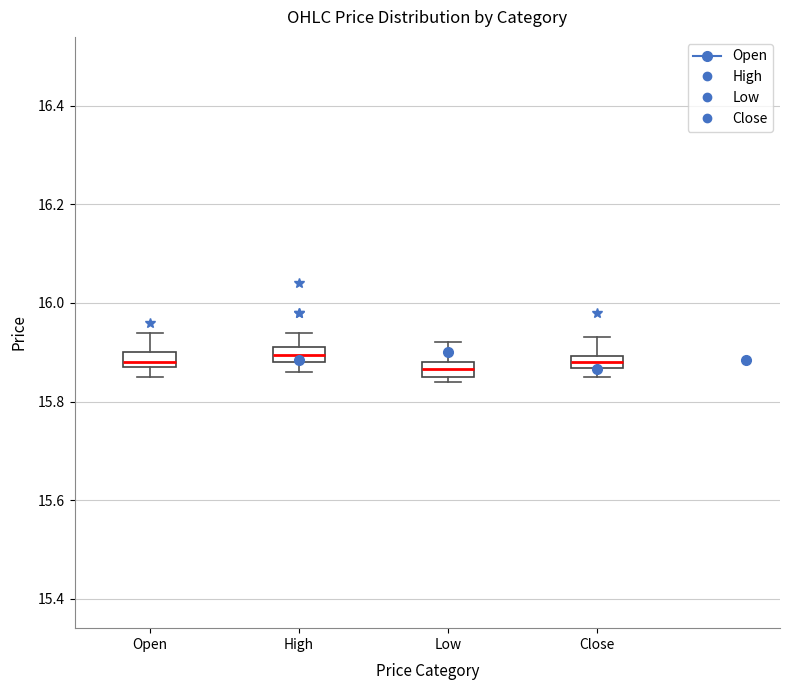

Where does the median line of the box for Open sit on the y-axis? The values are not printed on the chart, so give them approximately, as read against the axis.

15.88